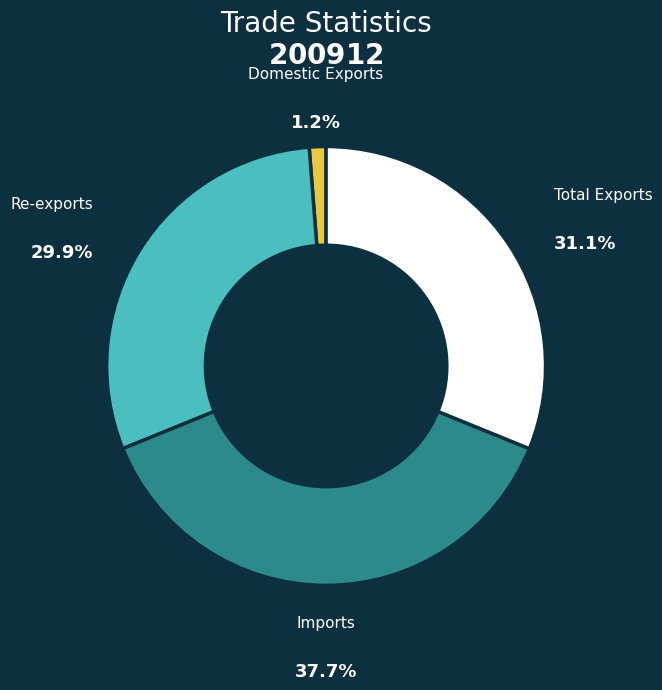

Does Re-exports account for over 50% of the chart?

No